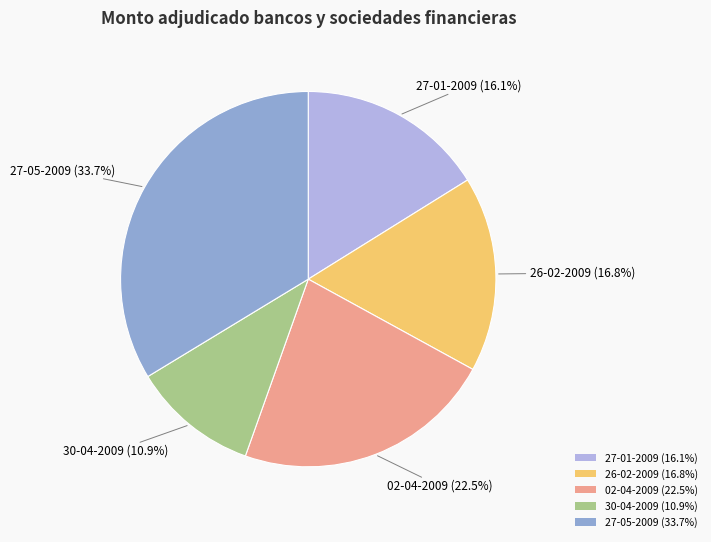

To the nearest percent, what percentage of the pie is 27-05-2009?

34%